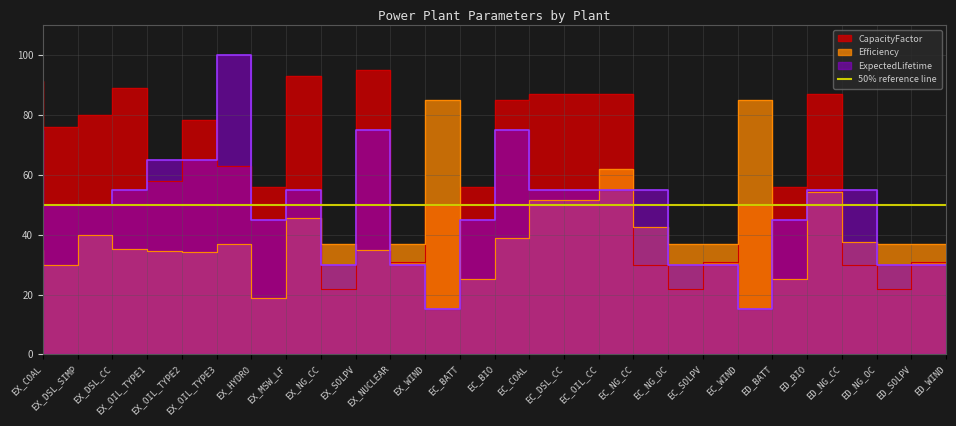

What is the label of the 9th point from the right?

EC_NG_OC